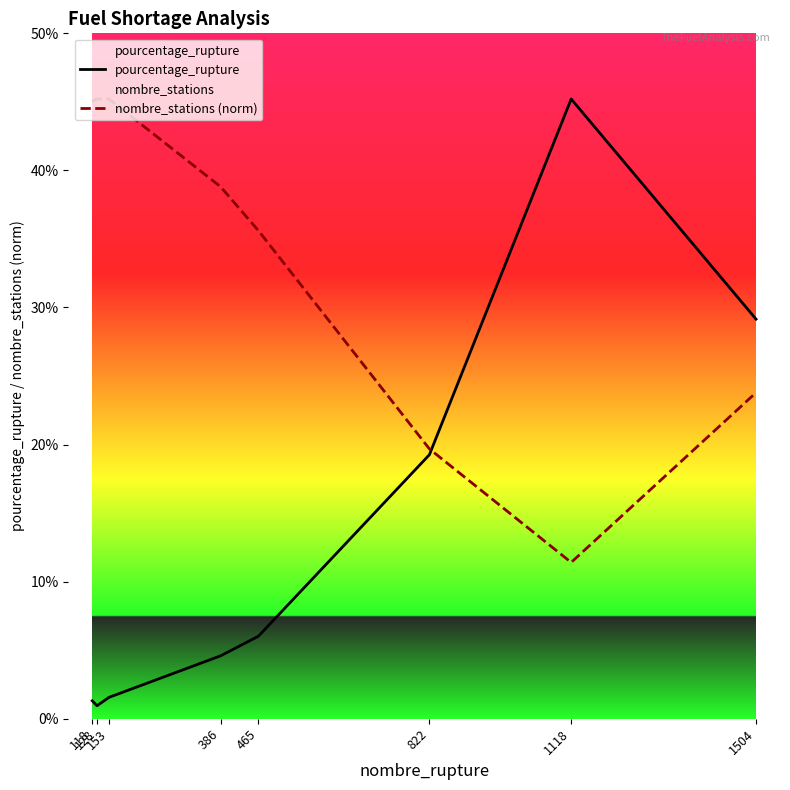

List the series in order of their overall mean, highest first.

nombre_stations (norm), pourcentage_rupture